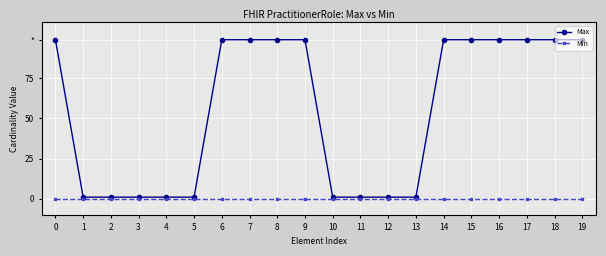

Which series has the widest spread of values?

Max